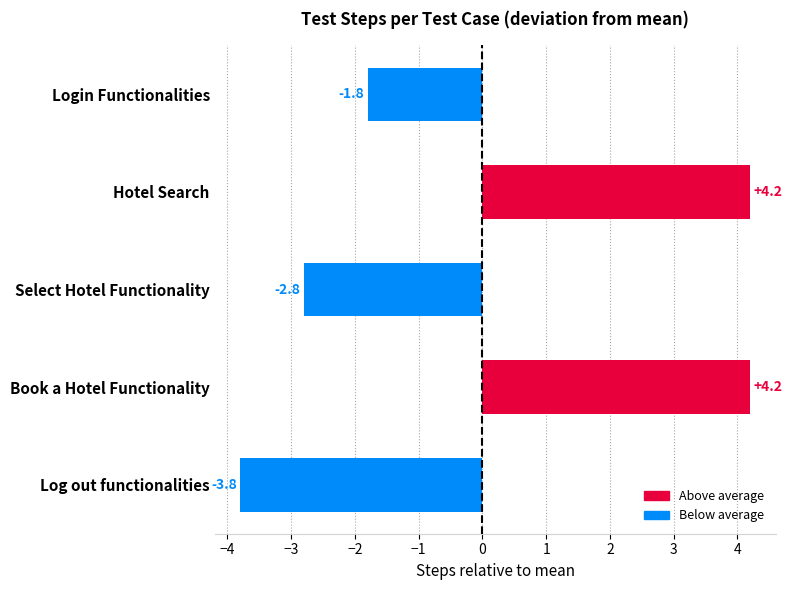

Is it true that the value at Select Hotel Functionality is -0.6?

False